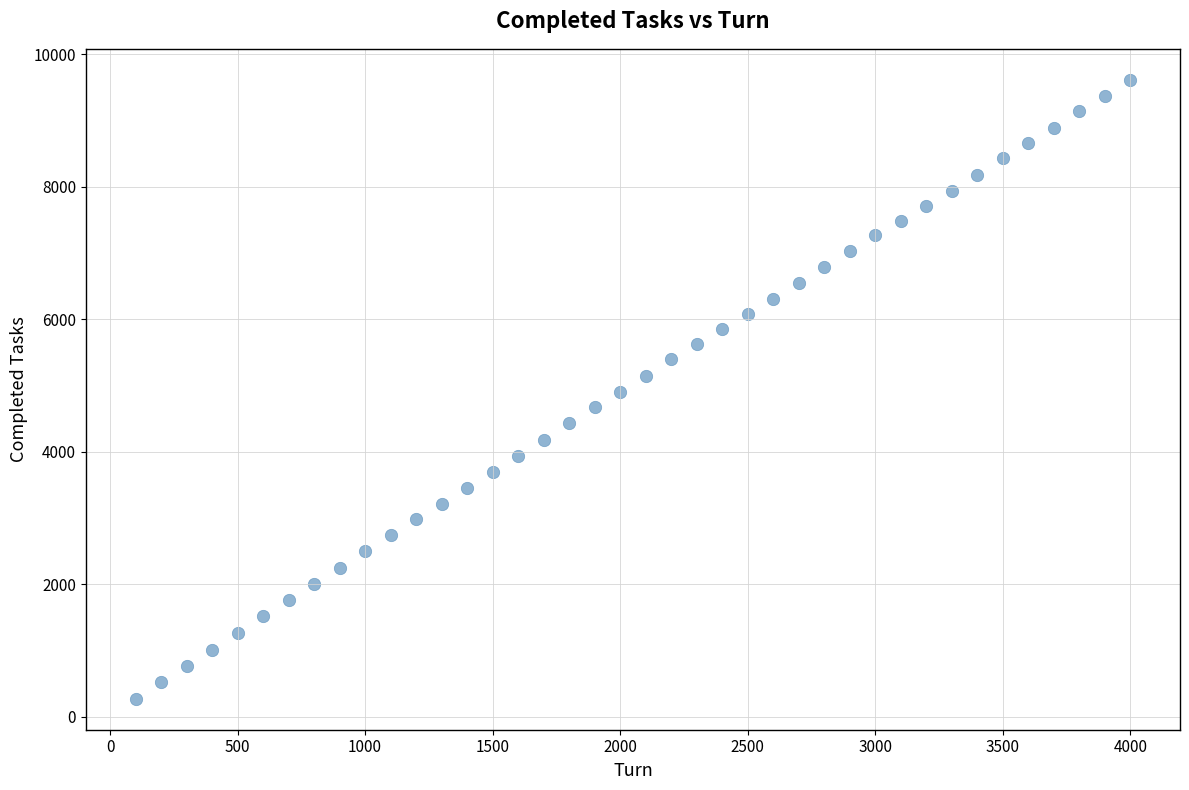

What is the range of X values (max minus min)?

3900